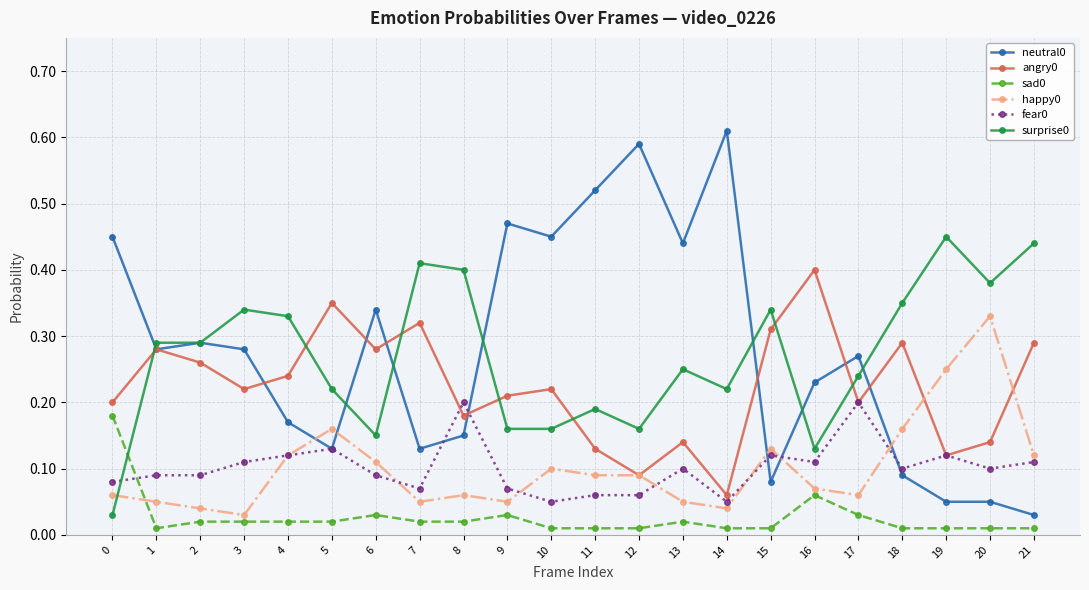

At how many categories does at least one series exceed 0?

22